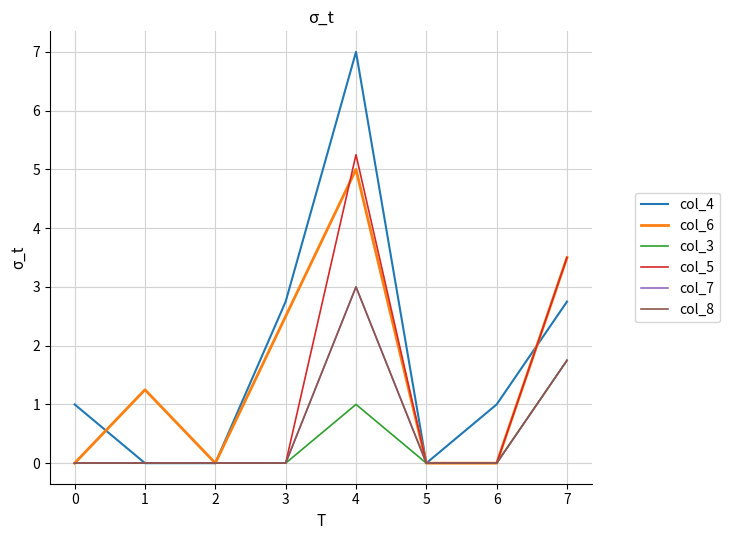

How many times do col_6 and col_5 cross each other?

1